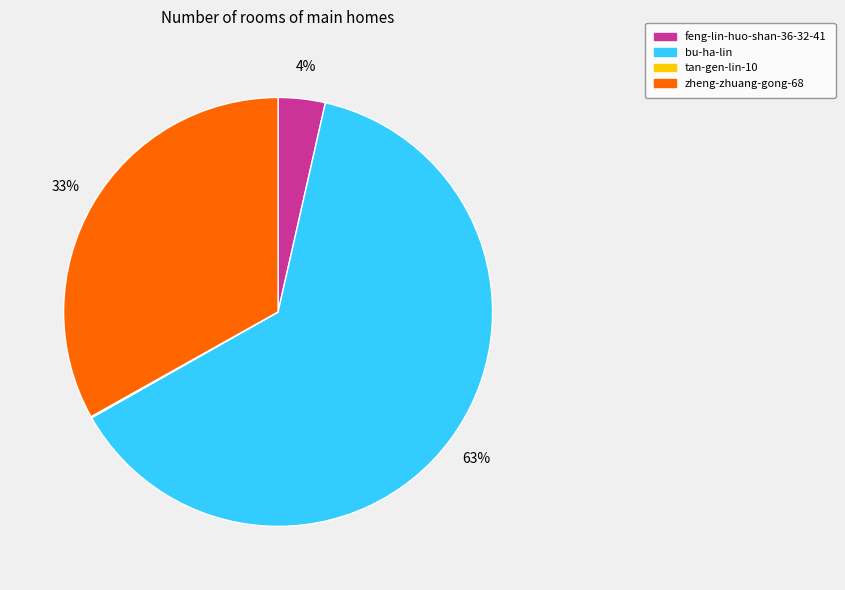

Does any single category account for the majority?

Yes